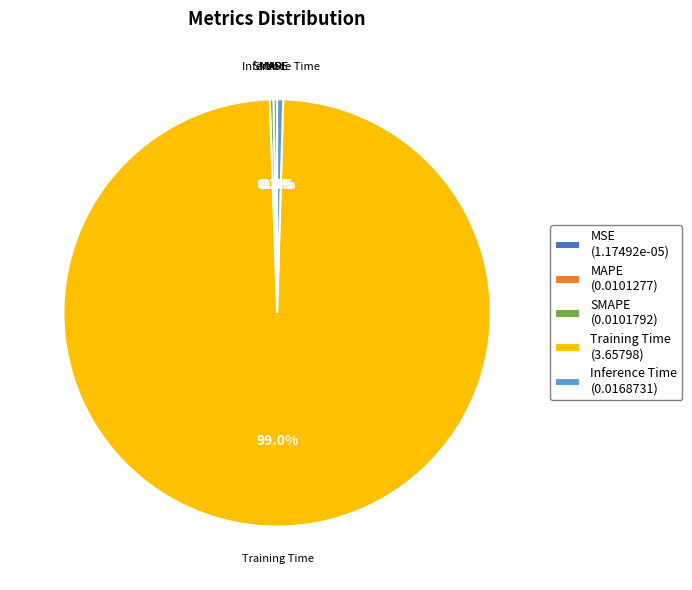

To the nearest percent, what is the average slice percentage?

20%